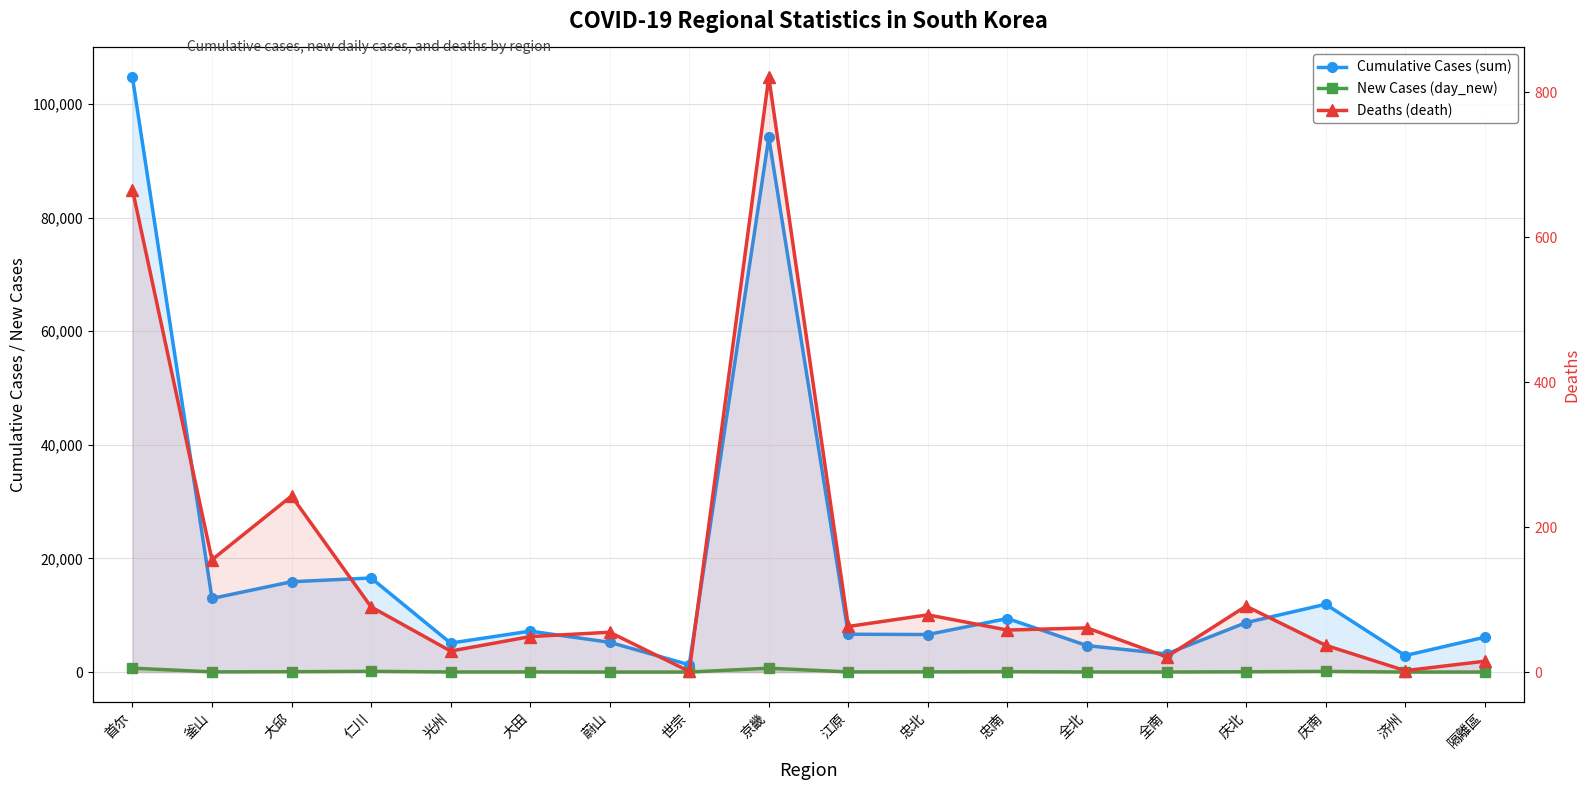

Reading right to left, list all the values displayed in this chart.

Cumulative Cases (sum): 隔離區=6139	济州=2914	庆南=11939	庆北=8708	全南=3199	全北=4663	忠南=9433	忠北=6613	江原=6664	京畿=94107	世宗=1283	蔚山=5247	大田=7207	光州=5108	仁川=16564	大邱=15904	釜山=12964	首尔=104723
New Cases (day_new): 隔離區=11	济州=5	庆南=120	庆北=55	全南=13	全北=20	忠南=69	忠北=38	江原=31	京畿=685	世宗=5	蔚山=4	大田=31	光州=16	仁川=133	大邱=64	釜山=38	首尔=690
Deaths (death): 隔離區=15	济州=2	庆南=37	庆北=91	全南=21	全北=61	忠南=58	忠北=79	江原=63	京畿=821	世宗=1	蔚山=55	大田=49	光州=29	仁川=90	大邱=243	釜山=155	首尔=666